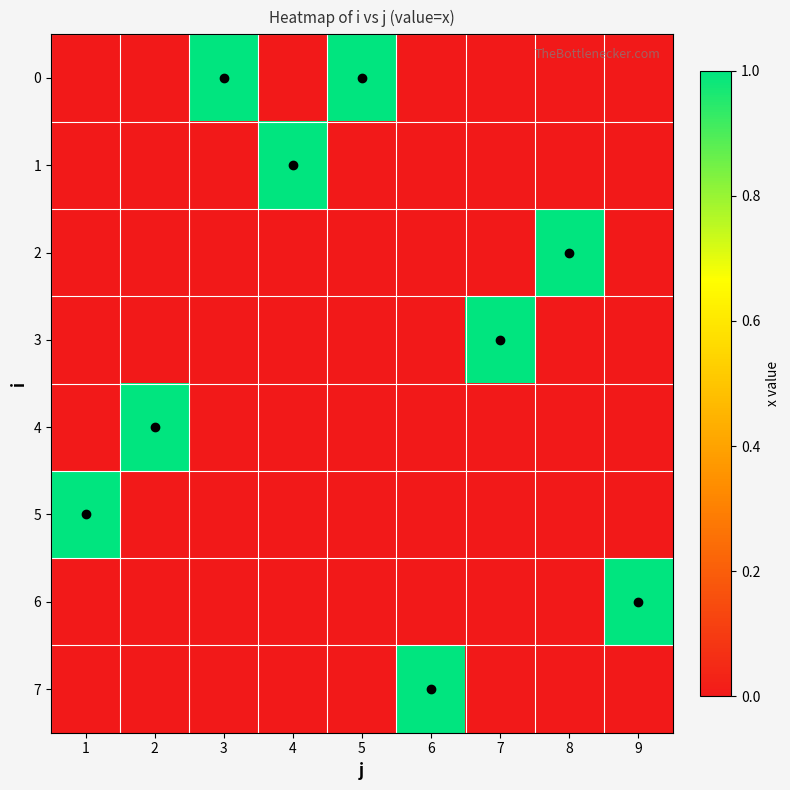

What is the greatest value displayed?

1